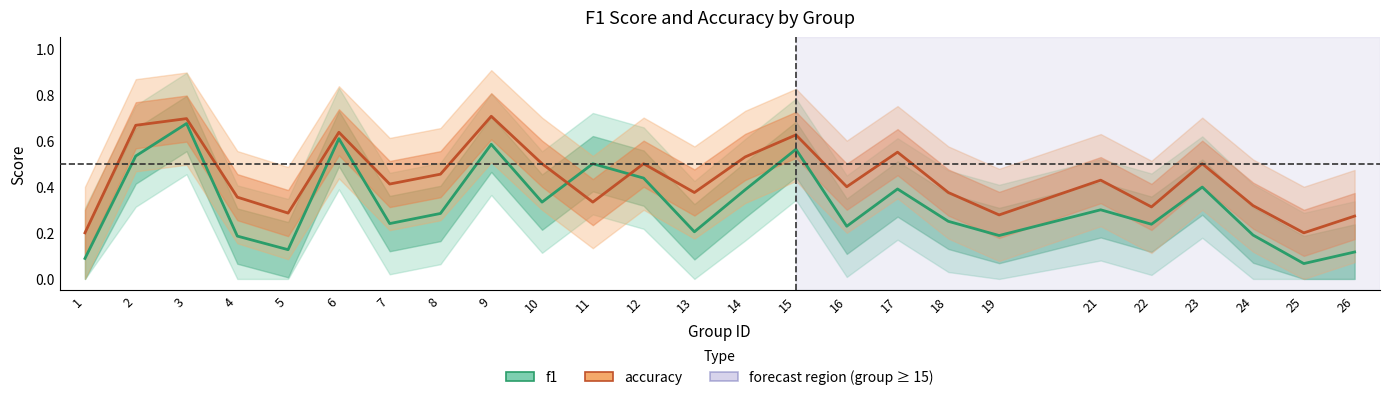

What is the difference between the highest and lowest values at 7?

0.2